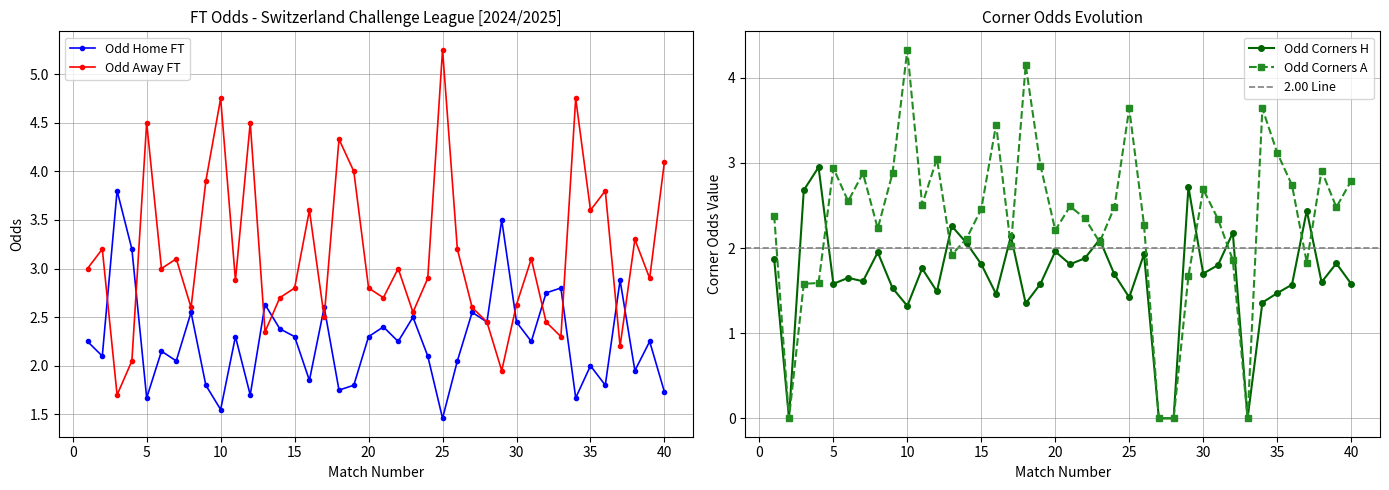

Reading left to right, what are all the values shown in this chart?

Odd_H_FT: 1=2.2	2=2.1	3=3.8	4=3.2	5=1.7	6=2.1	7=2.0	8=2.5	9=1.8	10=1.6	11=2.3	12=1.7	13=2.6	14=2.4	15=2.3	16=1.9	17=2.6	18=1.8	19=1.8	20=2.3	21=2.4	22=2.2	23=2.5	24=2.1	25=1.5	26=2.0	27=2.5	28=2.5	29=3.5	30=2.5	31=2.2	32=2.8	33=2.8	34=1.7	35=2.0	36=1.8	37=2.9	38=1.9	39=2.2	40=1.7
Odd_A_FT: 1=3.0	2=3.2	3=1.7	4=2.0	5=4.5	6=3.0	7=3.1	8=2.6	9=3.9	10=4.8	11=2.9	12=4.5	13=2.4	14=2.7	15=2.8	16=3.6	17=2.5	18=4.3	19=4.0	20=2.8	21=2.7	22=3.0	23=2.5	24=2.9	25=5.2	26=3.2	27=2.6	28=2.5	29=1.9	30=2.6	31=3.1	32=2.5	33=2.3	34=4.8	35=3.6	36=3.8	37=2.2	38=3.3	39=2.9	40=4.1
Odd_Corners_H: 1=1.9	2=0.0	3=2.7	4=3.0	5=1.6	6=1.6	7=1.6	8=1.9	9=1.5	10=1.3	11=1.8	12=1.5	13=2.3	14=2.1	15=1.8	16=1.5	17=2.1	18=1.4	19=1.6	20=2.0	21=1.8	22=1.9	23=2.1	24=1.7	25=1.4	26=1.9	27=0.0	28=0.0	29=2.7	30=1.7	31=1.8	32=2.2	33=0.0	34=1.4	35=1.5	36=1.6	37=2.4	38=1.6	39=1.8	40=1.6
Odd_Corners_A: 1=2.4	2=0.0	3=1.6	4=1.6	5=2.9	6=2.5	7=2.9	8=2.2	9=2.9	10=4.3	11=2.5	12=3.0	13=1.9	14=2.1	15=2.5	16=3.5	17=2.0	18=4.2	19=3.0	20=2.2	21=2.5	22=2.4	23=2.1	24=2.5	25=3.6	26=2.3	27=0.0	28=0.0	29=1.7	30=2.7	31=2.3	32=1.9	33=0.0	34=3.6	35=3.1	36=2.7	37=1.8	38=2.9	39=2.5	40=2.8